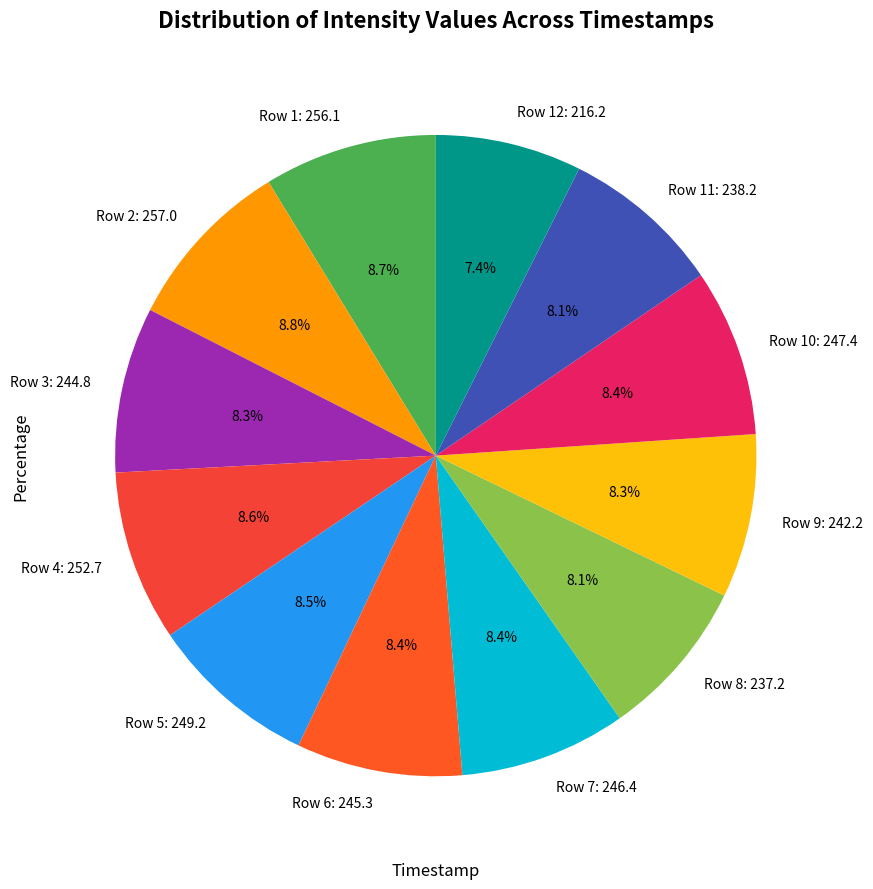

What is the ratio of the value at Row 4: 252.7 to the value at Row 8: 237.2?

1.1